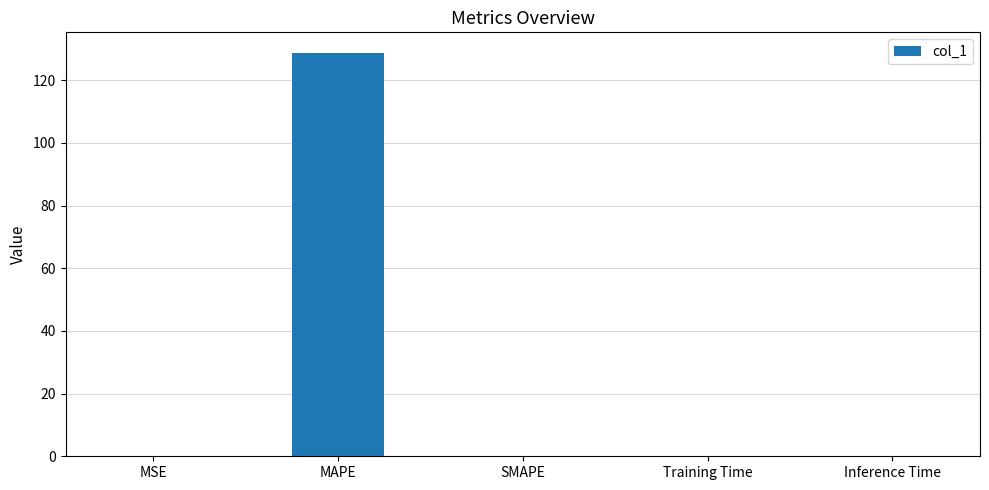

Is it true that the value at SMAPE is 0.0?

True